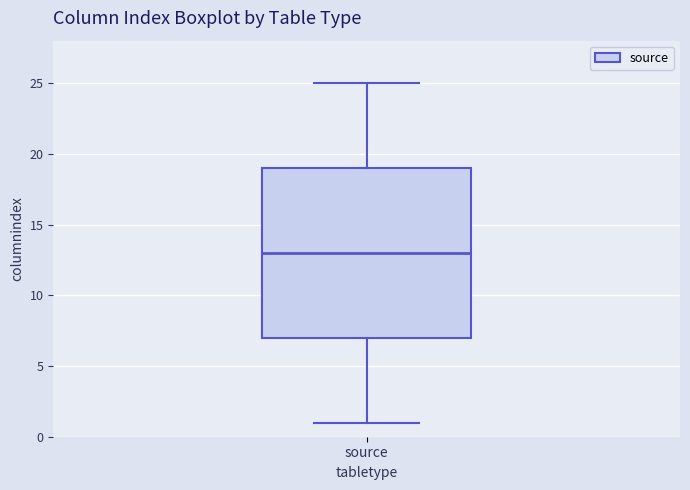

Read this box plot against the y-axis: the position of the median line, the range covered by the box, and the ends of both whiskers. The values are not printed on the chart, so give them approximately, as read against the axis.

median 13, box 7 to 19, whiskers 1 to 25